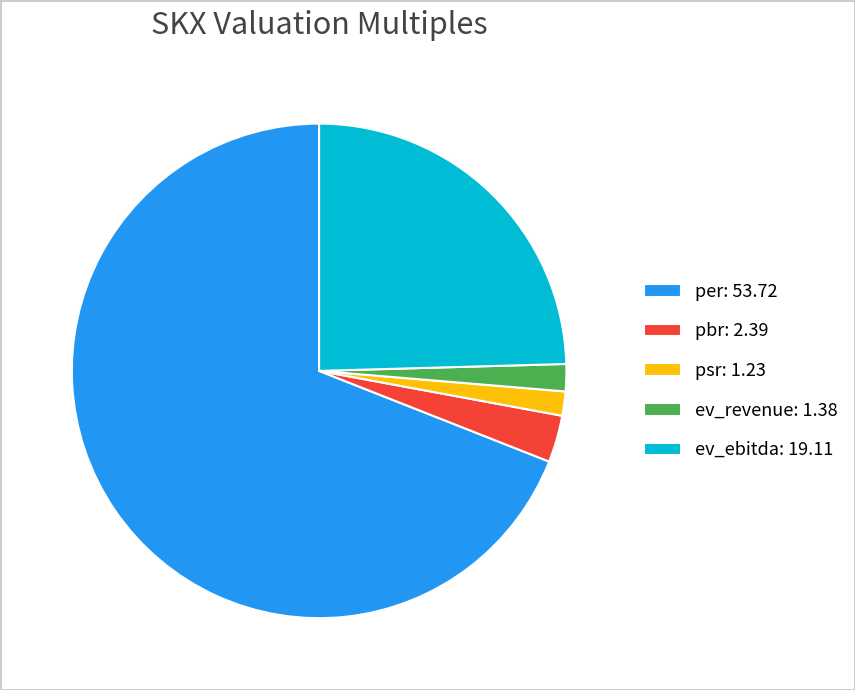

Between psr and per, which is larger?

per